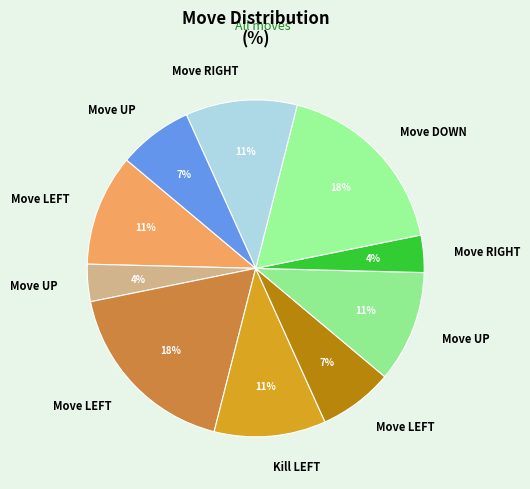

Rank the categories by value from highest to lowest.

Move LEFT, Move DOWN, Move LEFT, Kill LEFT, Move UP, Move RIGHT, Move LEFT, Move UP, Move UP, Move RIGHT